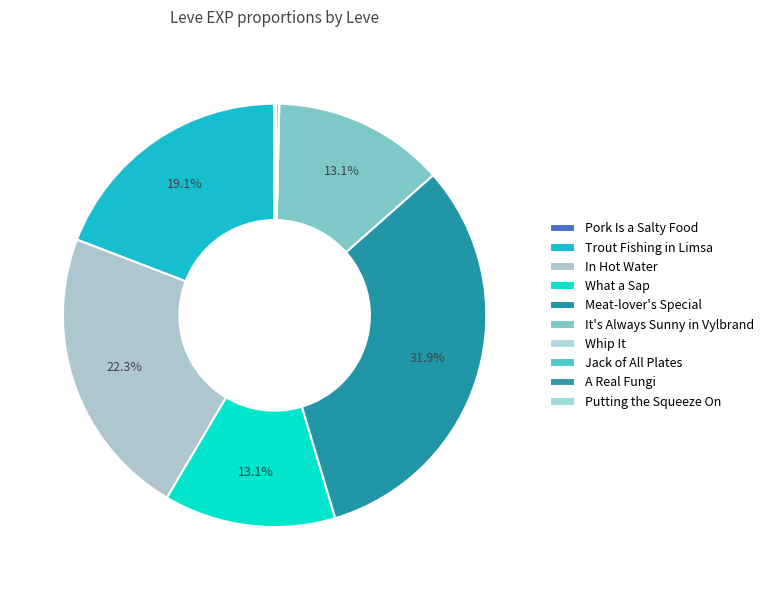

What percentage is the Trout Fishing in Limsa slice, to the nearest percent?

19%